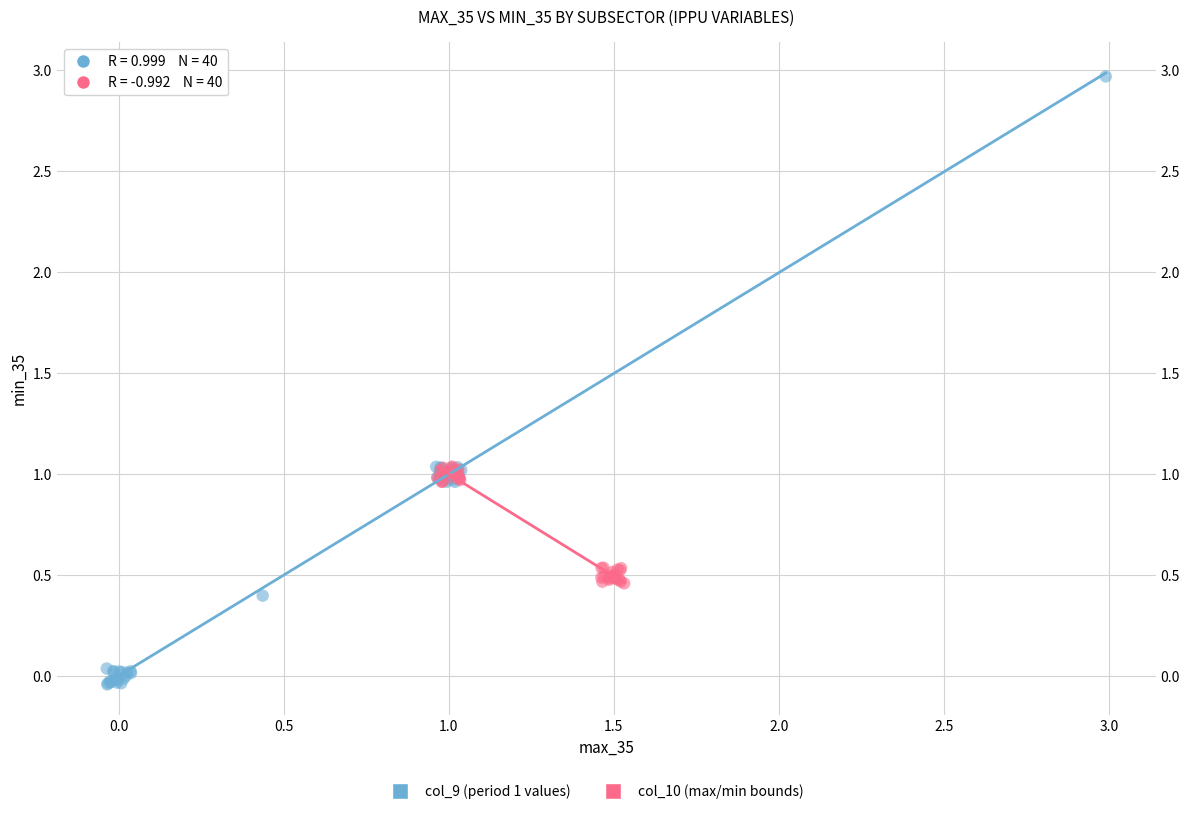

Which series contains the highest Y value?

col_9 (period 1 values)